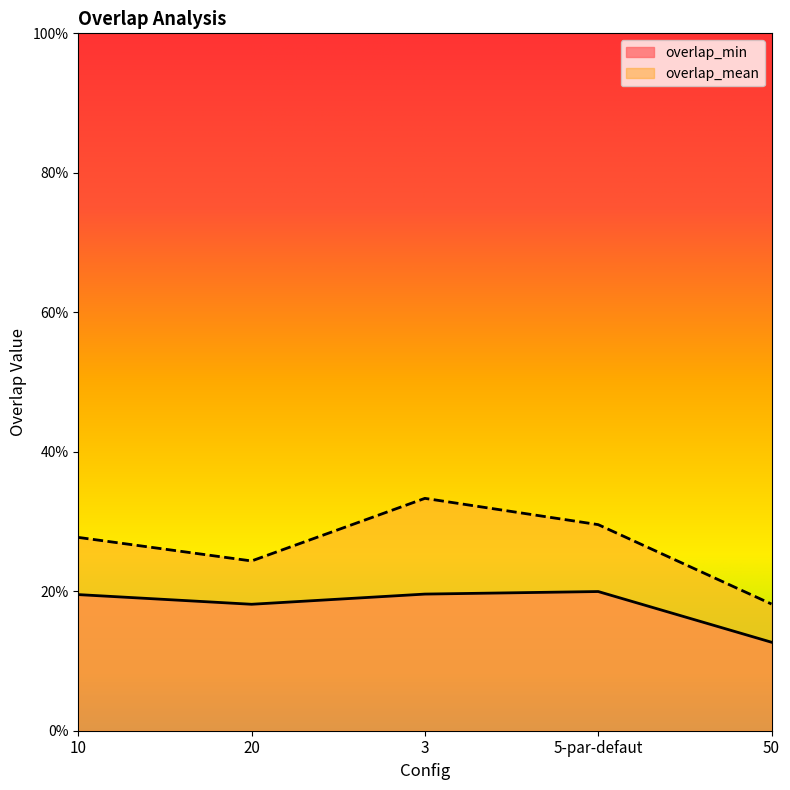

In overlap_mean, how many points are higher than both neighbors (excluding endpoints)?

1